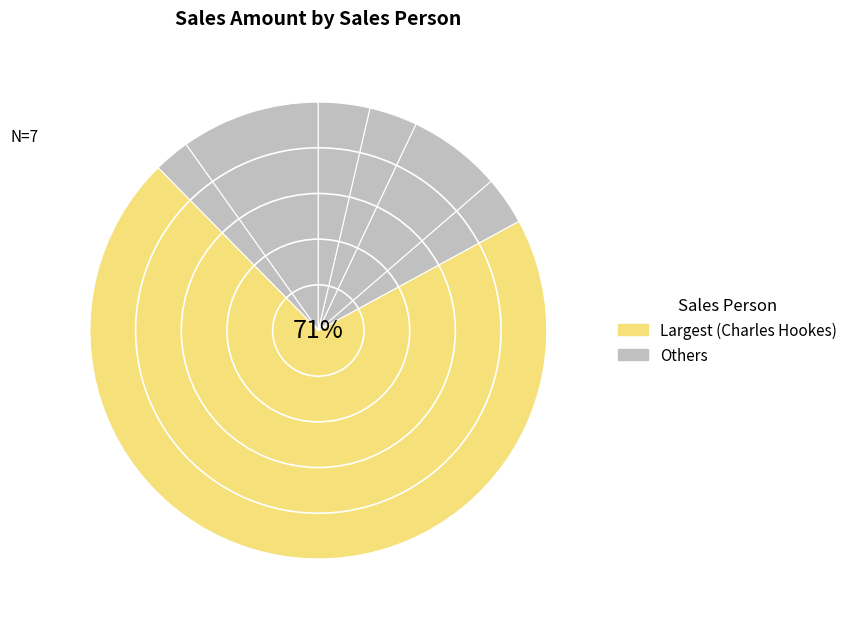

Count the number of slices in the pie.

9